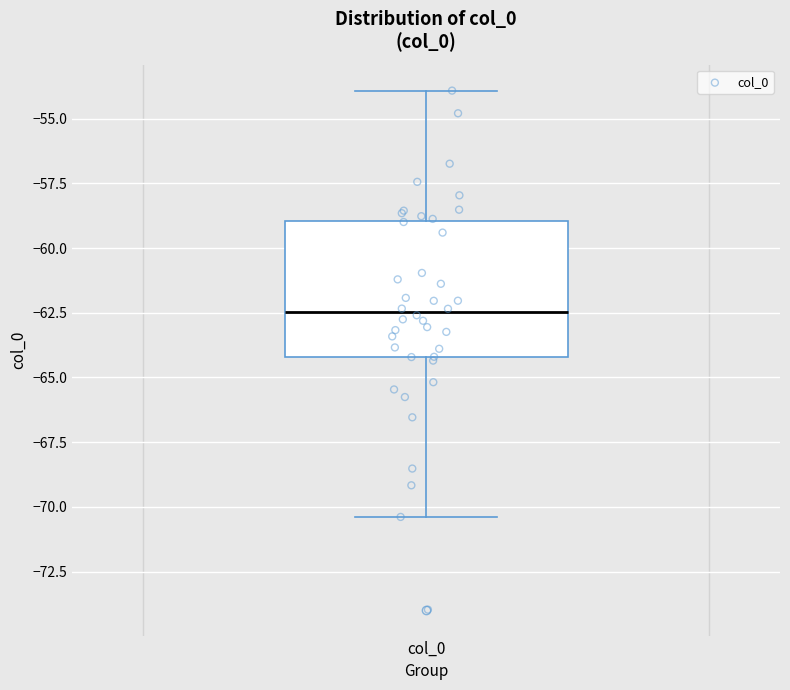

Where is the upper edge of the box for col_0 on the y-axis? The values are not printed on the chart, so give them approximately, as read against the axis.

-59.0